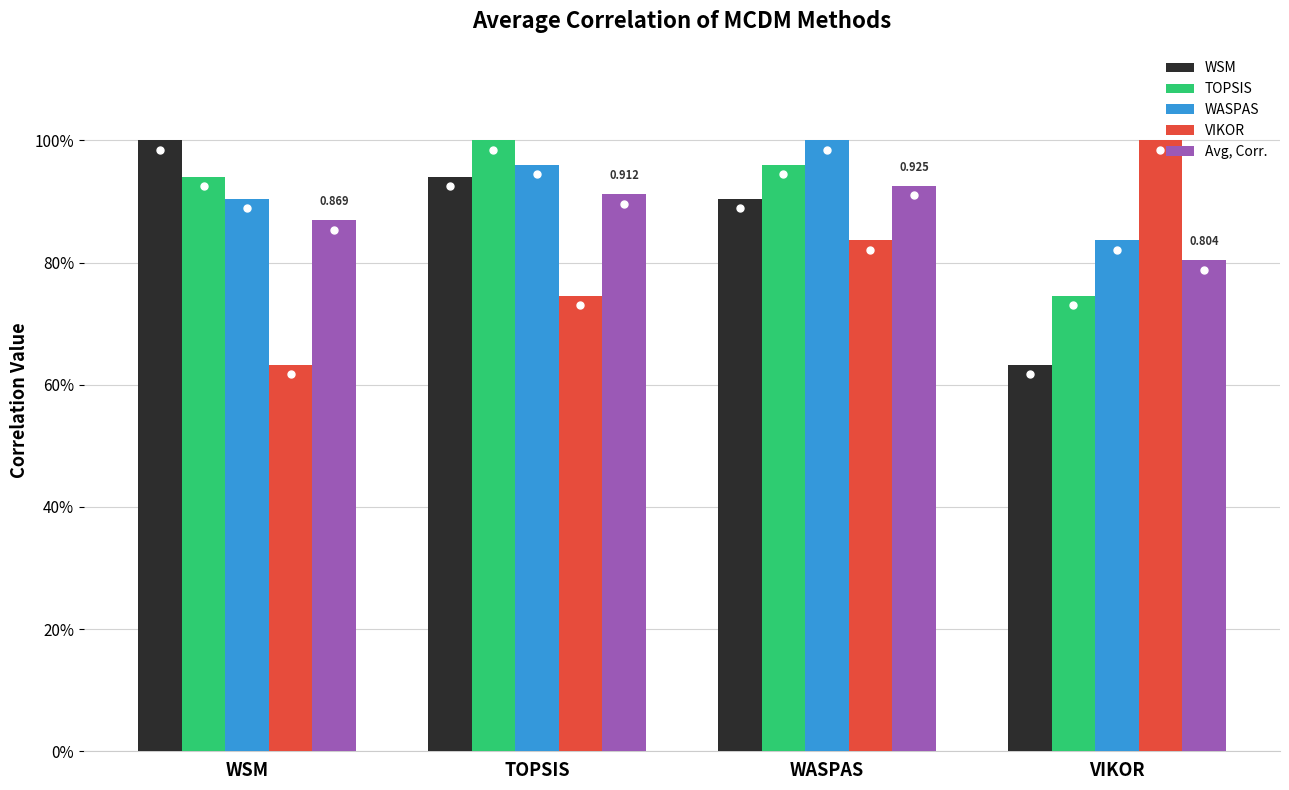

What are all the series names shown in the legend?

WSM, TOPSIS, WASPAS, VIKOR, Avg, Corr.